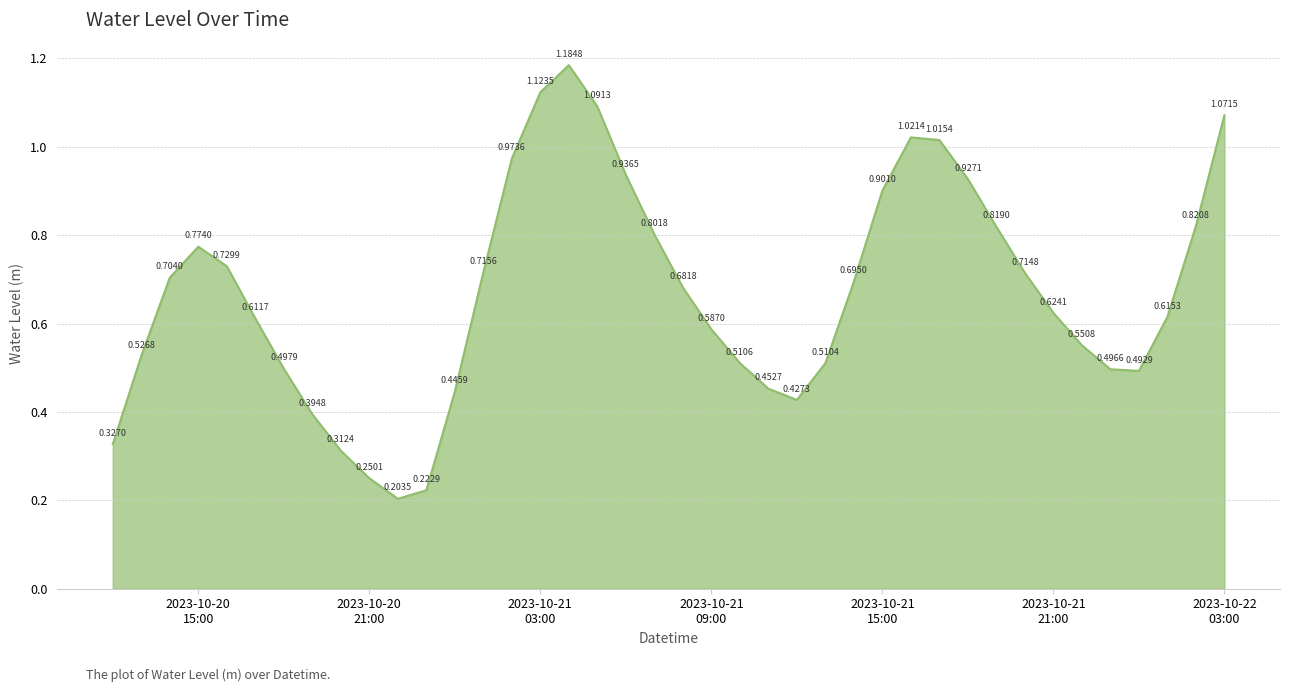

Reading right to left, what are all the values shown in this chart?

1.1	0.8	0.6	0.5	0.5	0.6	0.6	0.7	0.8	0.9	1.0	1.0	0.9	0.7	0.5	0.4	0.5	0.5	0.6	0.7	0.8	0.9	1.1	1.2	1.1	1.0	0.7	0.4	0.2	0.2	0.3	0.3	0.4	0.5	0.6	0.7	0.8	0.7	0.5	0.3